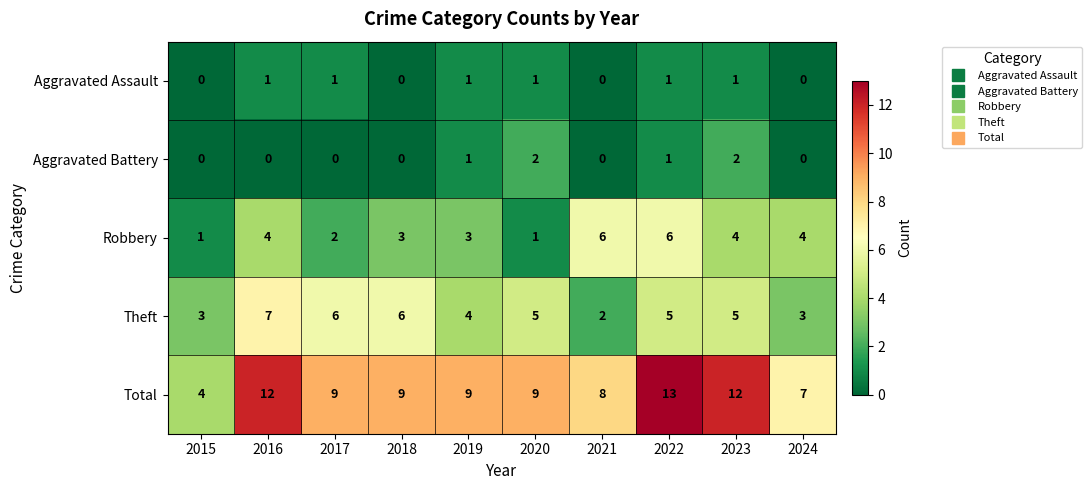

At which label does Total reach its minimum?

2015